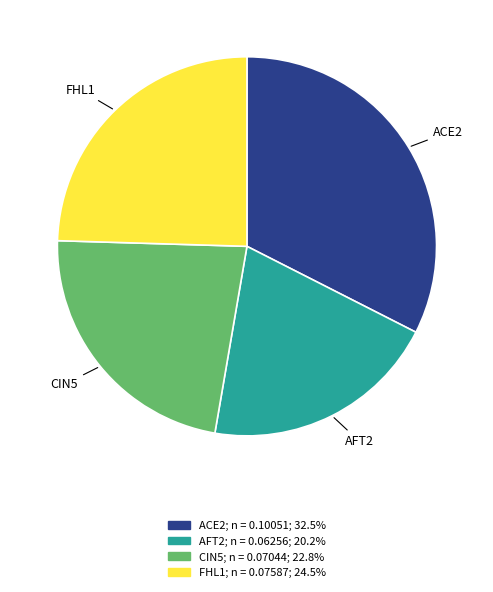

Is it true that FHL1 is 37% of the pie?

False